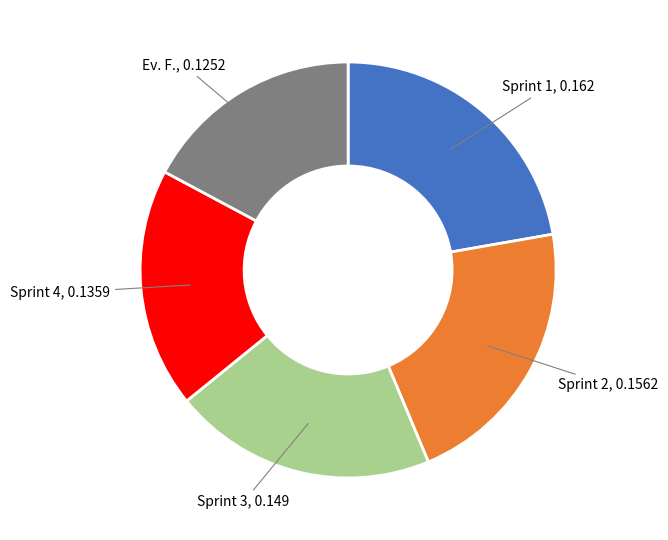

Is it true that Sprint 4 is 19% of the pie?

True